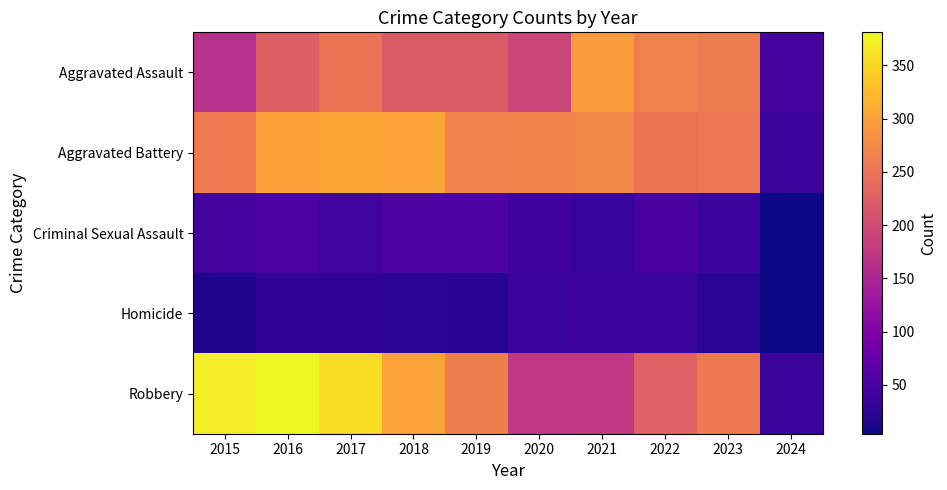

Reading left to right, extract all data points from this chart.

Aggravated Assault: 2015=164	2016=225	2017=251	2018=220	2019=220	2020=192	2021=295	2022=264	2023=258	2024=46
Aggravated Battery: 2015=259	2016=298	2017=303	2018=302	2019=267	2020=268	2021=270	2022=249	2023=253	2024=35
Criminal Sexual Assault: 2015=43	2016=51	2017=41	2018=51	2019=55	2020=40	2021=33	2022=47	2023=34	2024=4
Homicide: 2015=13	2016=28	2017=27	2018=23	2019=21	2020=34	2021=38	2022=35	2023=22	2024=4
Robbery: 2015=372	2016=381	2017=356	2018=302	2019=263	2020=174	2021=175	2022=227	2023=257	2024=34